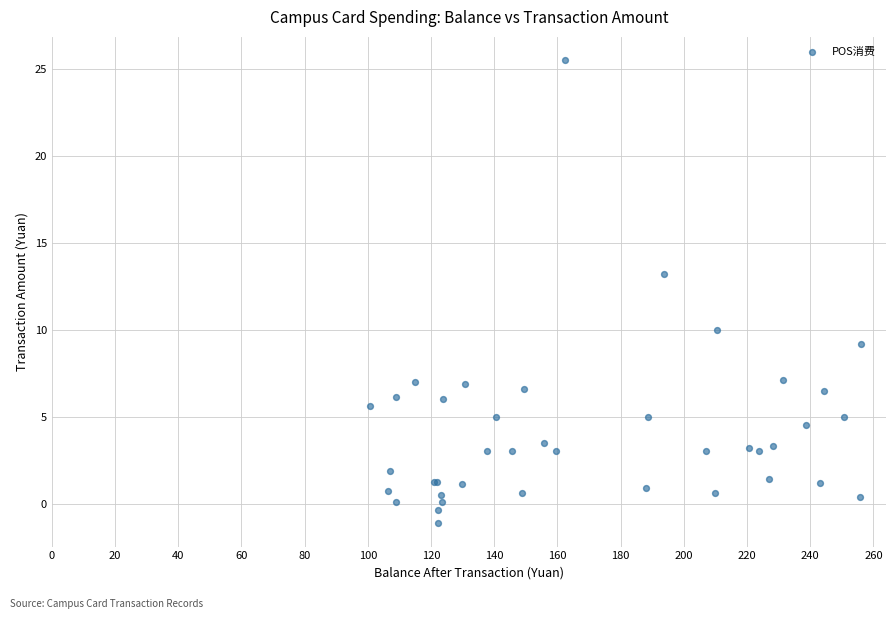

What Y value in the scatter plot is closest to 12?

13.2